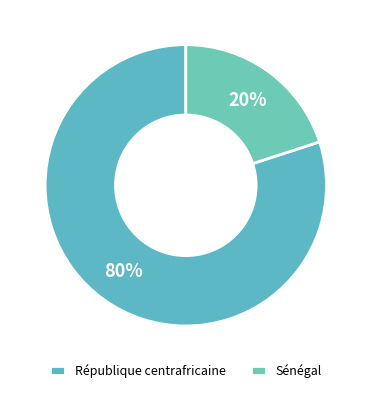

To the nearest percent, what is the average slice percentage?

50%